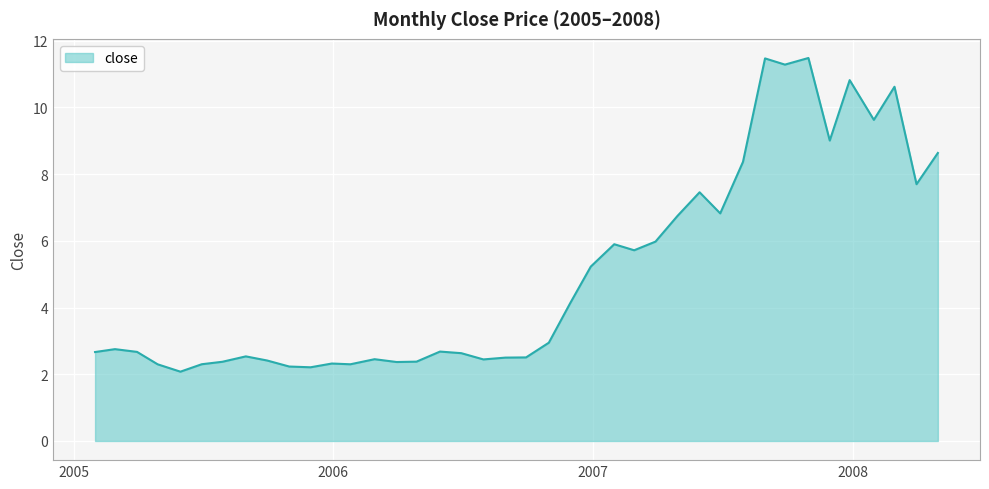

What is the difference between the maximum and minimum values?

9.4